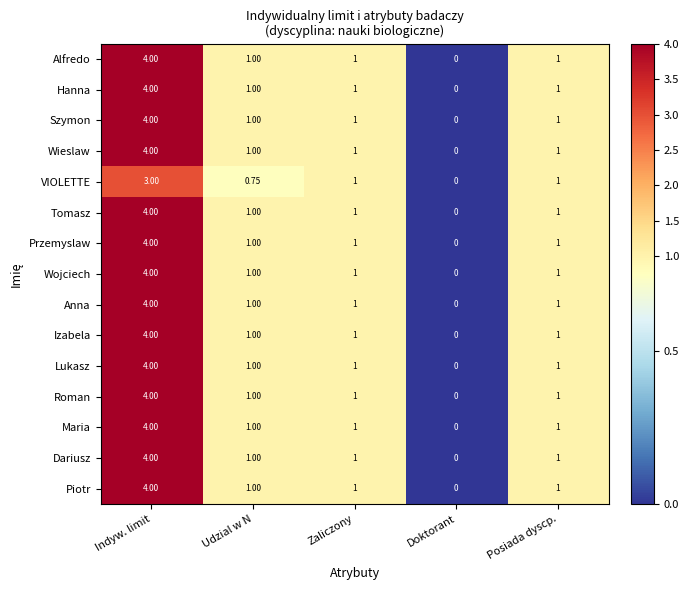

At which label does Lukasz first exceed 1?

Indyw. limit